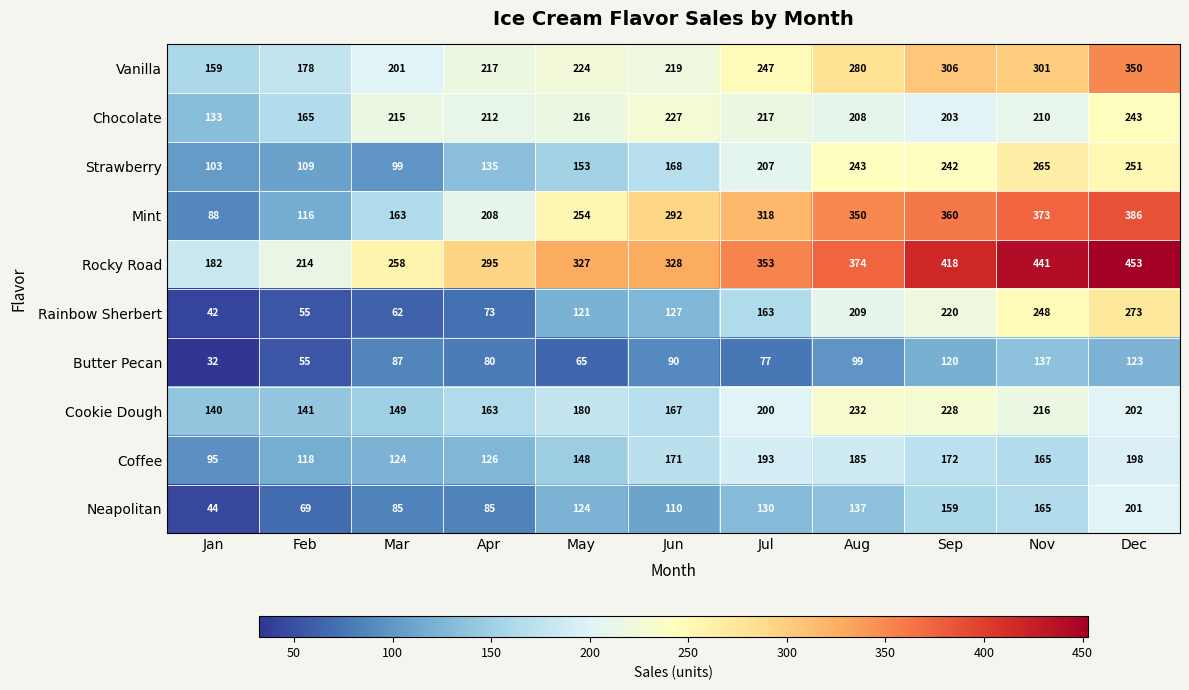

True or false: Butter Pecan has a value of 97 at Feb.

False